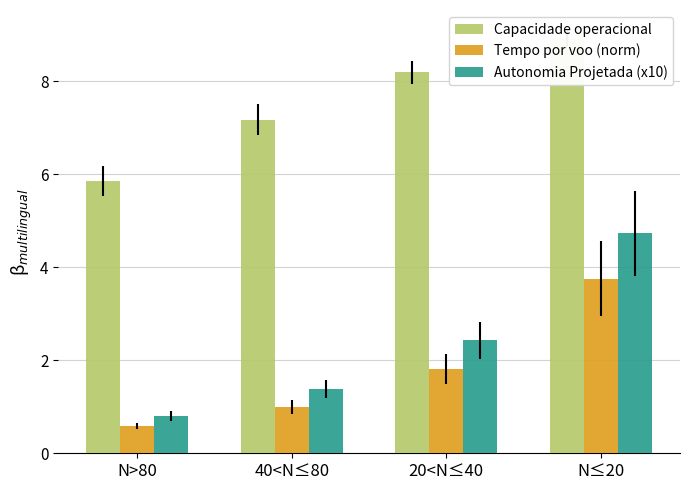

What position from the left is 20<N≤40?

3